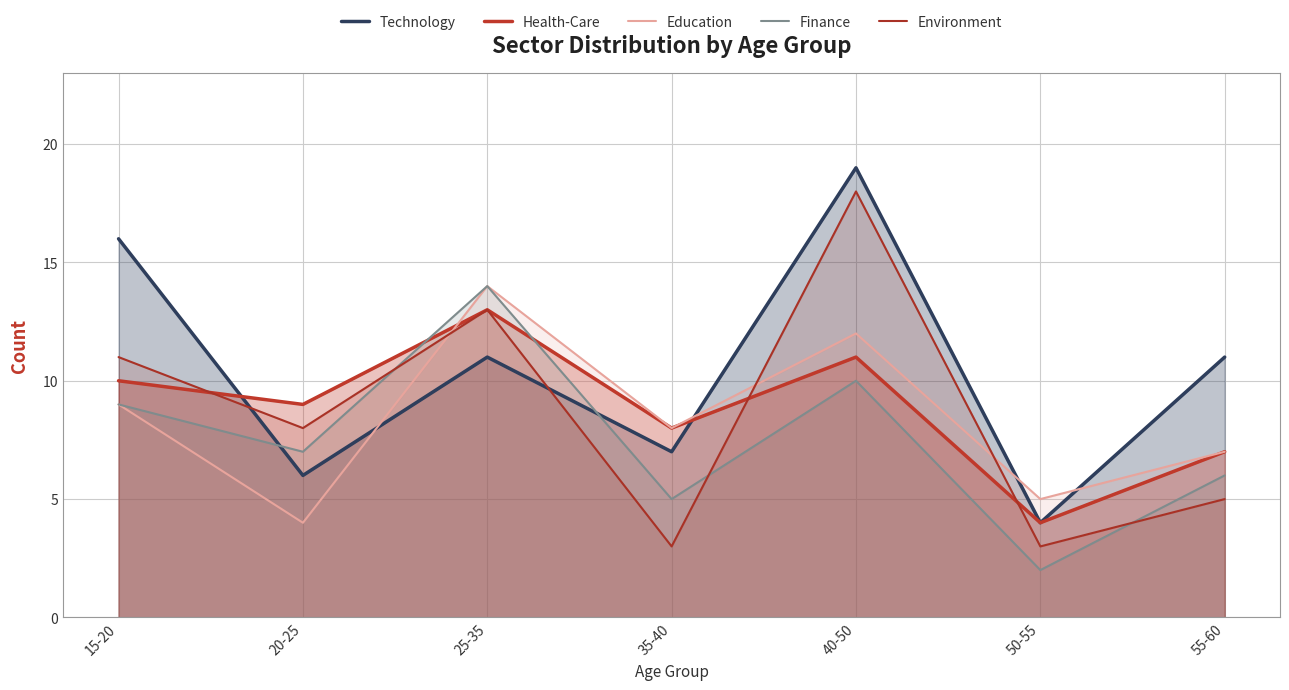

Reading left to right, extract all data points from this chart.

Technology: 15-20=16	20-25=6	25-35=11	35-40=7	40-50=19	50-55=4	55-60=11
Health-Care: 15-20=10	20-25=9	25-35=13	35-40=8	40-50=11	50-55=4	55-60=7
Education: 15-20=9	20-25=4	25-35=14	35-40=8	40-50=12	50-55=5	55-60=7
Finance: 15-20=9	20-25=7	25-35=14	35-40=5	40-50=10	50-55=2	55-60=6
Environment: 15-20=11	20-25=8	25-35=13	35-40=3	40-50=18	50-55=3	55-60=5